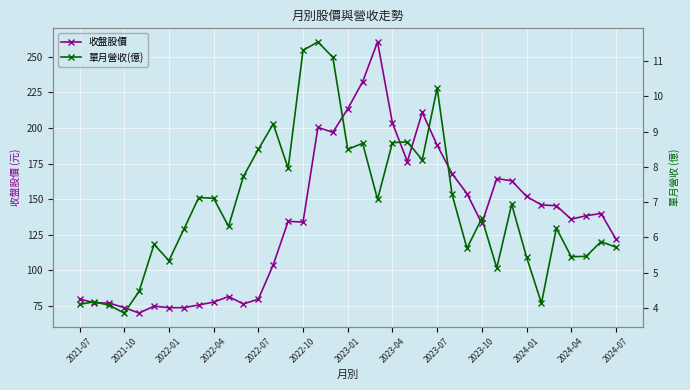

List the series in order of their overall mean, lowest first.

單月營收(億), 收盤股價